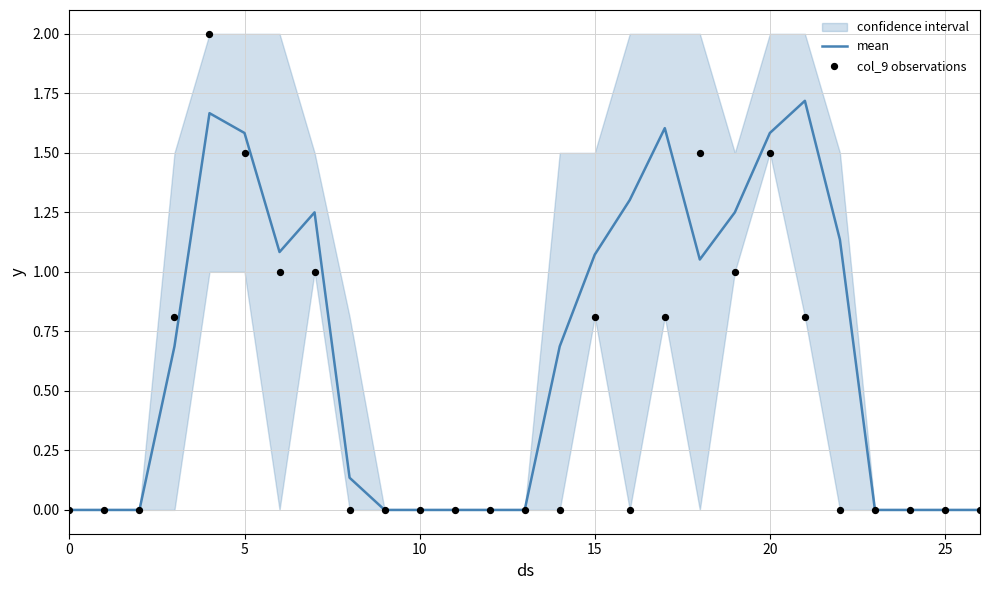

Which series contains the lowest Y value?

mean